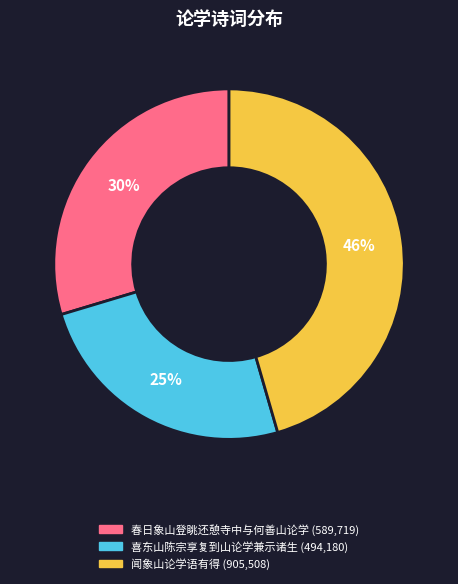

Which has a higher value, 喜东山陈宗享复到山论学兼示诸生 or 春日象山登眺还憩寺中与何善山论学?

春日象山登眺还憩寺中与何善山论学